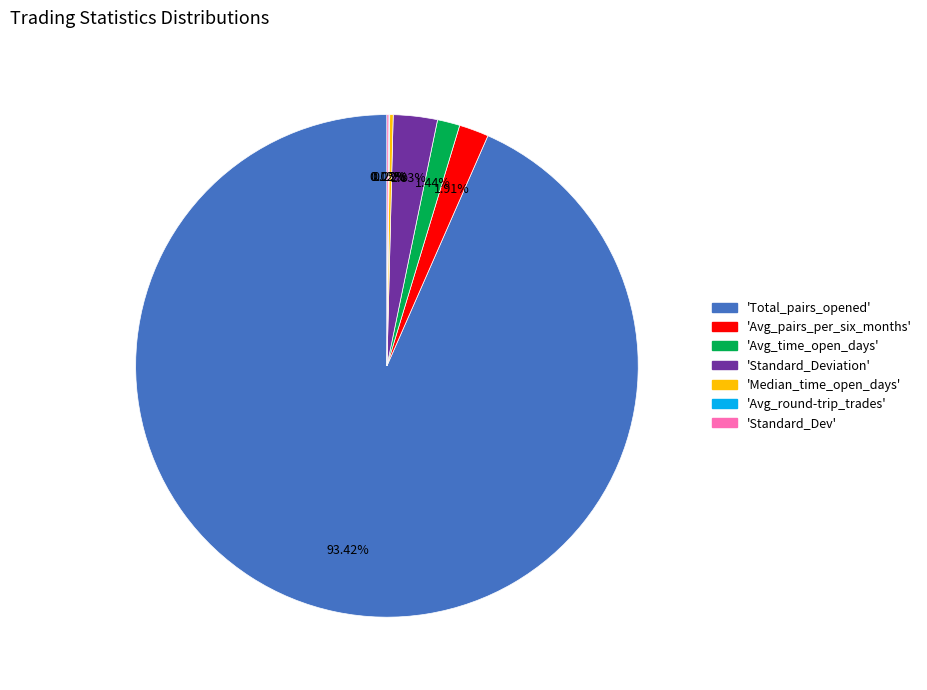

Is 'Total_pairs_opened' the majority of the pie?

Yes